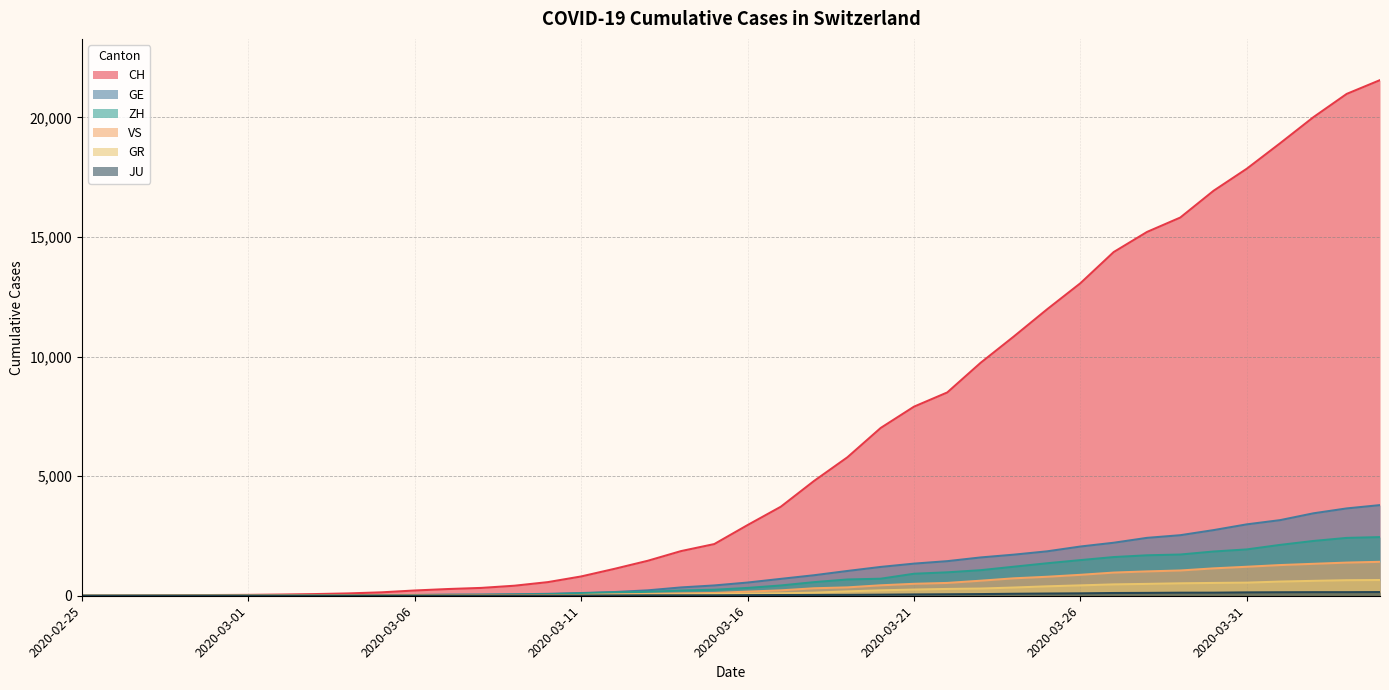

List the labels in order of JU value, largest first.

2020-04-04, 2020-04-02, 2020-04-03, 2020-04-01, 2020-03-31, 2020-03-30, 2020-03-29, 2020-03-28, 2020-03-27, 2020-03-26, 2020-03-25, 2020-03-24, 2020-03-23, 2020-03-22, 2020-03-21, 2020-03-20, 2020-03-19, 2020-03-18, 2020-03-17, 2020-03-16, 2020-03-15, 2020-03-14, 2020-03-13, 2020-03-12, 2020-03-09, 2020-03-10, 2020-03-11, 2020-03-07, 2020-03-08, 2020-03-05, 2020-03-06, 2020-03-03, 2020-03-04, 2020-02-27, 2020-02-28, 2020-02-29, 2020-03-01, 2020-03-02, 2020-02-25, 2020-02-26